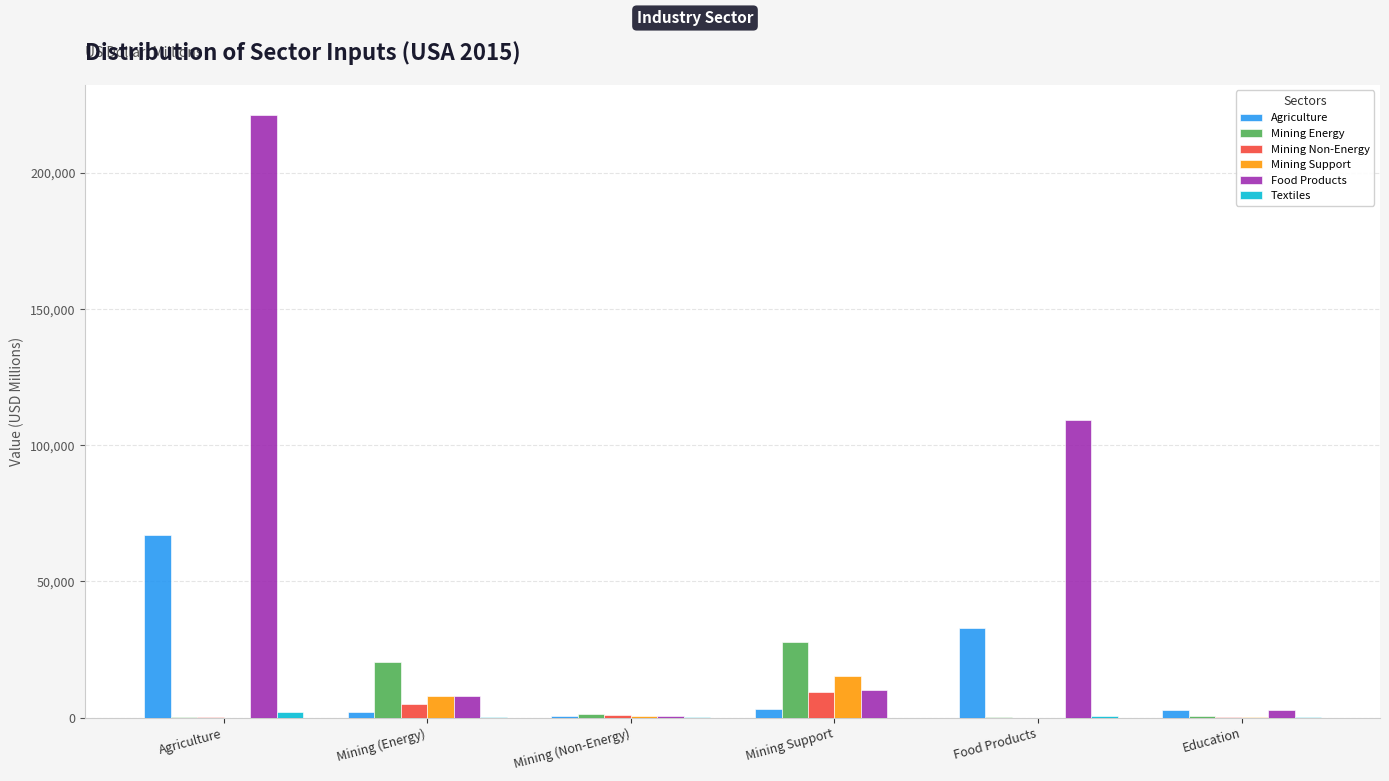

Between Agriculture and Mining Support, which series saw the biggest shift?

Food Products